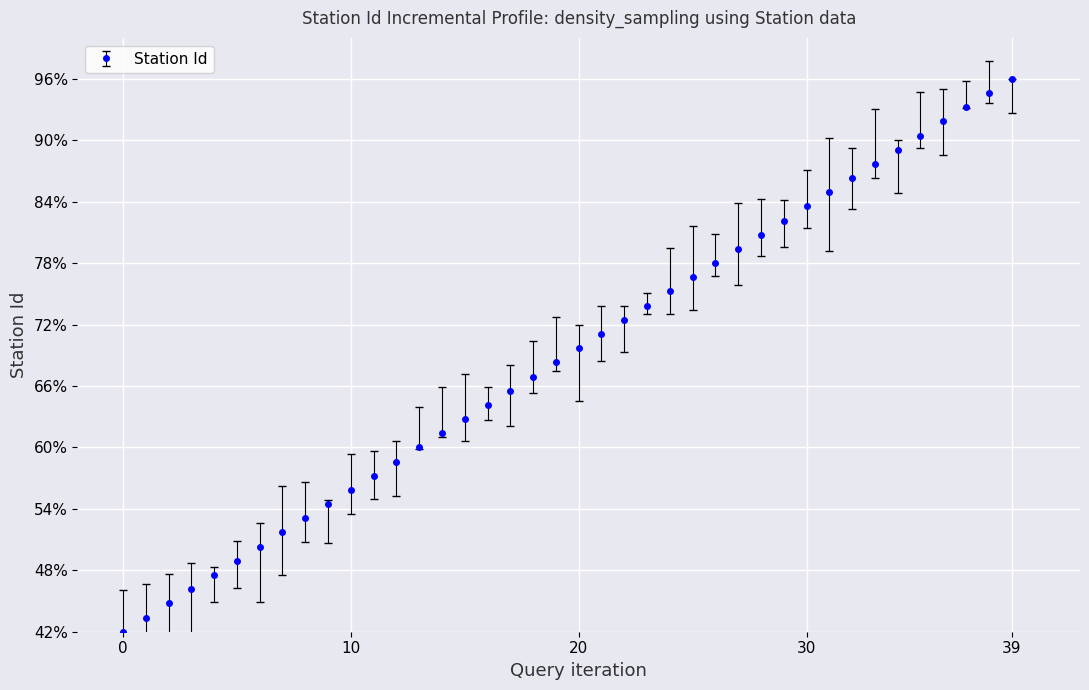

True or false: the data has more than 0 interior local peaks.

False